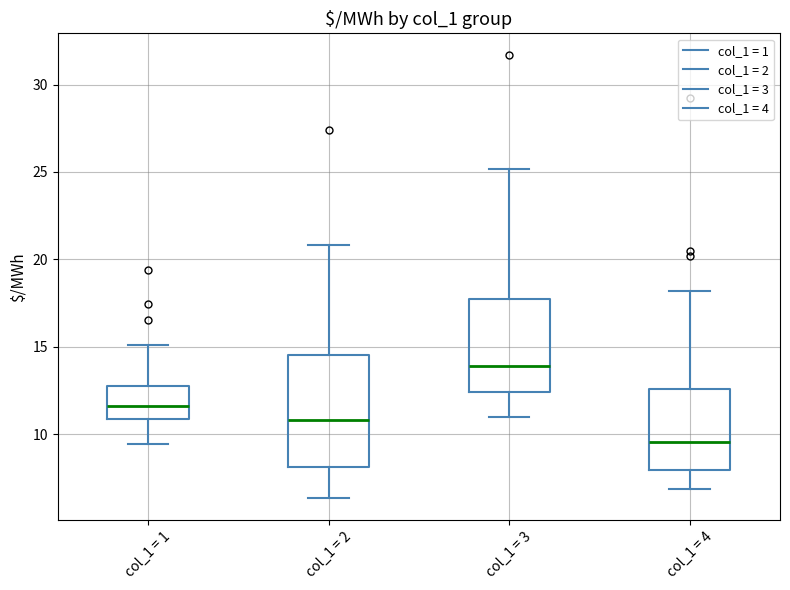

Where does the lower whisker of the box for col_1 = 3 end on the y-axis? The values are not printed on the chart, so give them approximately, as read against the axis.

11.0